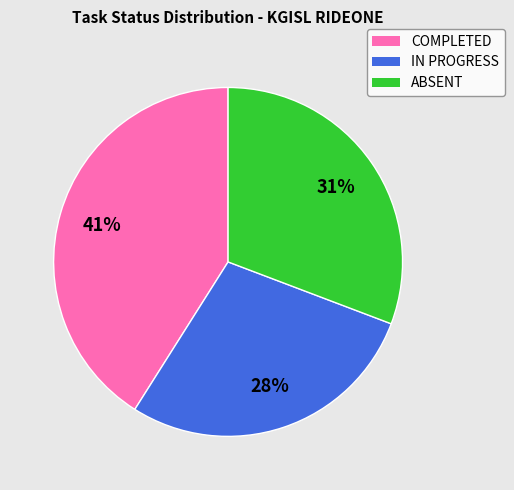

True or false: IN PROGRESS accounts for 28% of the total.

True